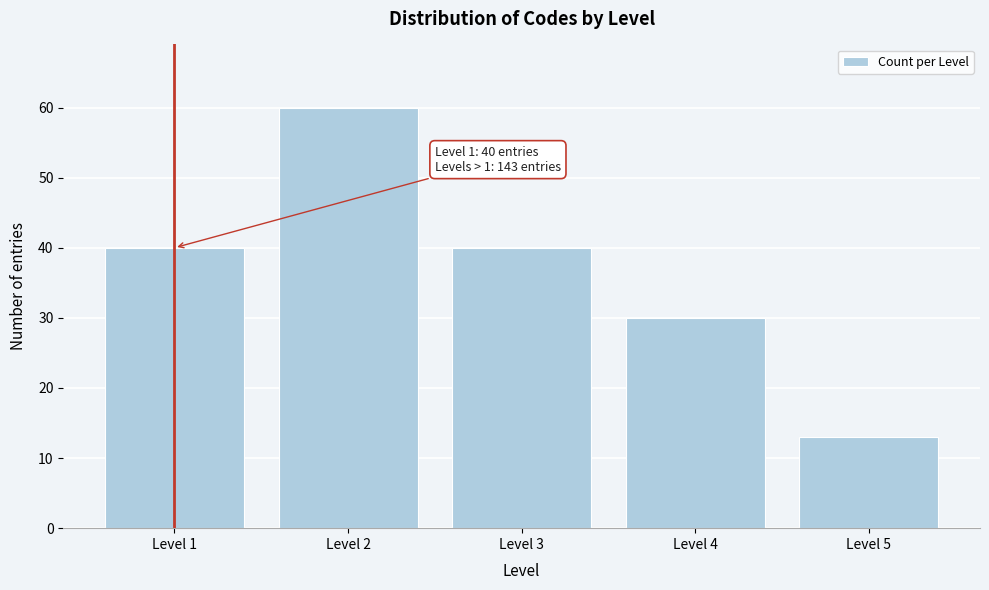

Reading right to left, extract all data points from this chart.

13	30	40	60	40